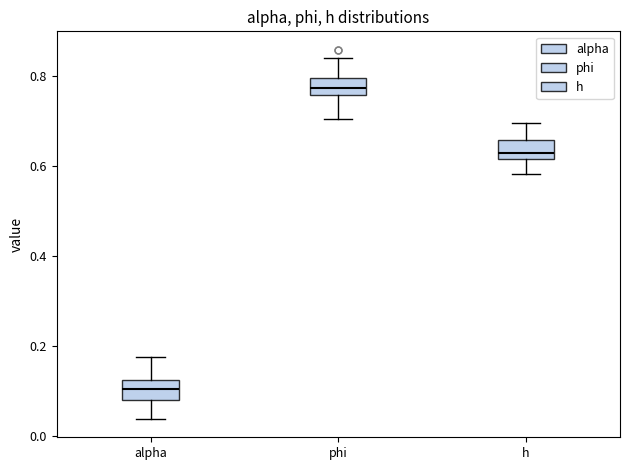

Reading left to right, read every box against the y-axis: the position of its median line, the range the box covers, and the ends of its whiskers. The values are not printed on the chart, so give them approximately, as read against the axis.

alpha: median 0.10, box 0.08 to 0.12, whiskers 0.04 to 0.18
phi: median 0.78, box 0.76 to 0.80, whiskers 0.70 to 0.84
h: median 0.62 (just above the box's lower edge), box 0.62 to 0.66, whiskers 0.58 to 0.70